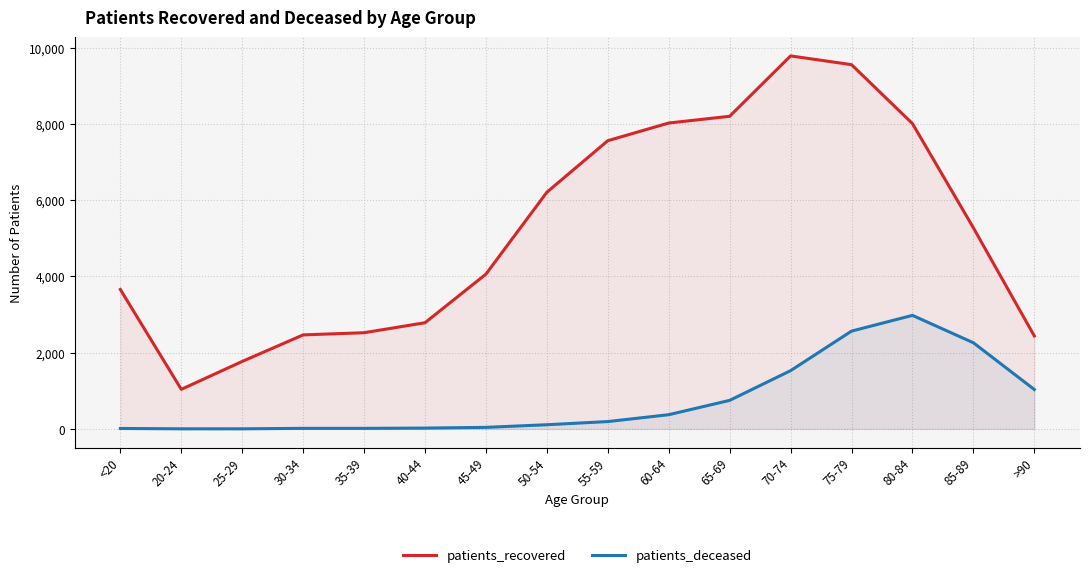

Between 35-39 and 50-54, which series saw the biggest shift?

patients_recovered